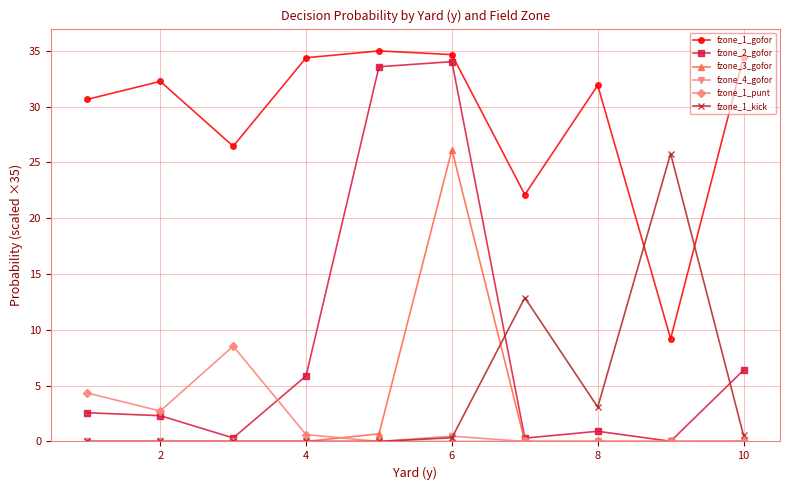

True or false: fzone_1_gofor and fzone_4_gofor intersect in this chart.

False